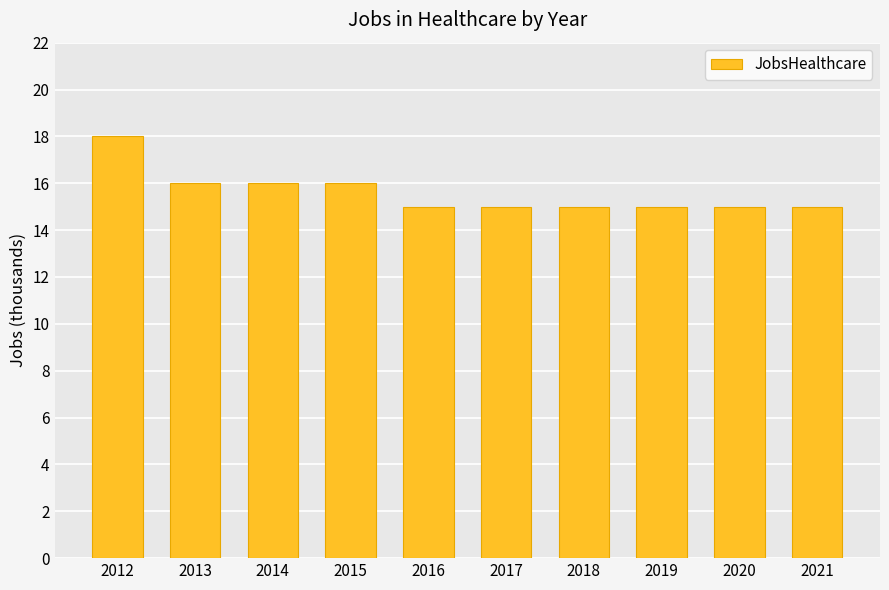

At which category does the chart reach its peak across all series?

2012